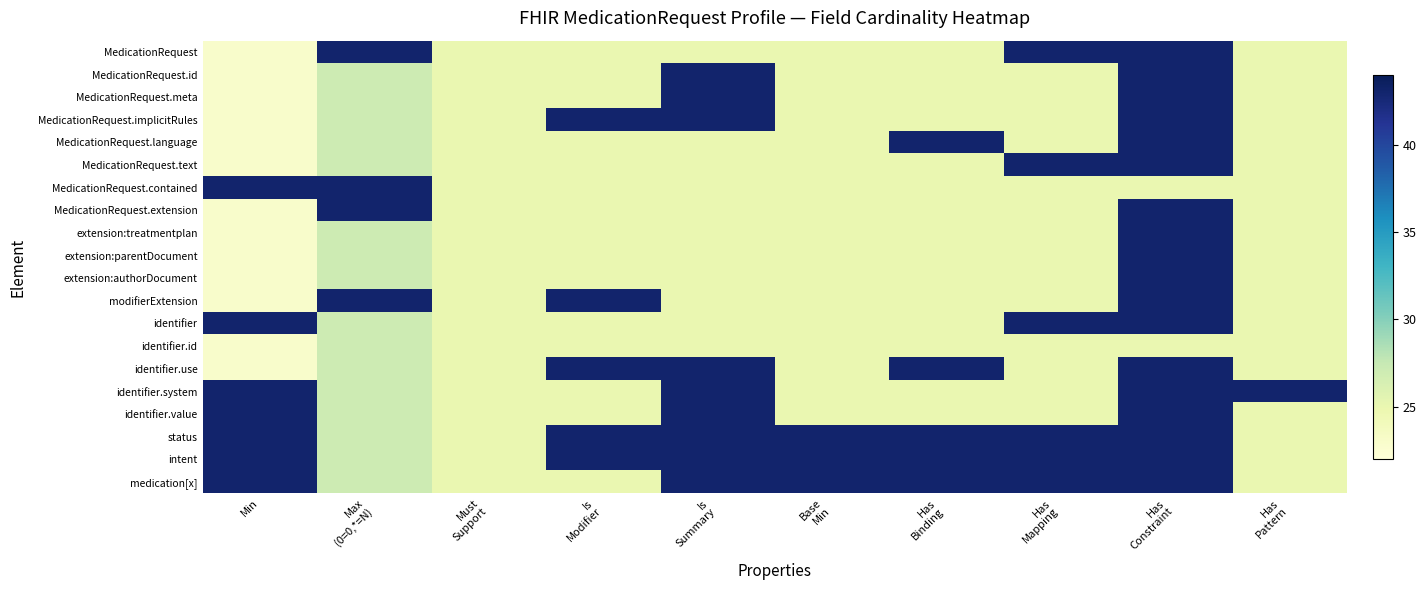

Which category has the lowest value across all series?

Min